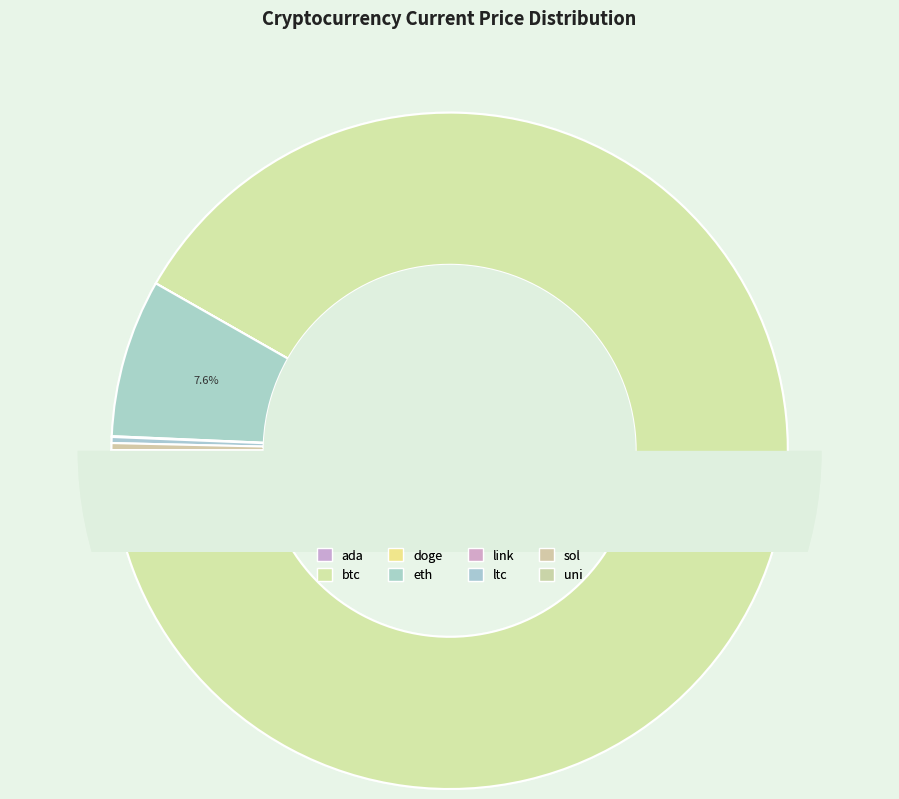

What is the change in value from doge to ltc?

+153.0